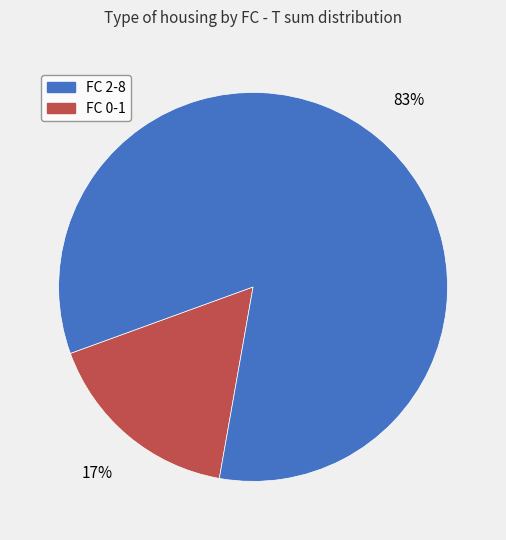

Is there any slice that represents more than half of the pie?

Yes